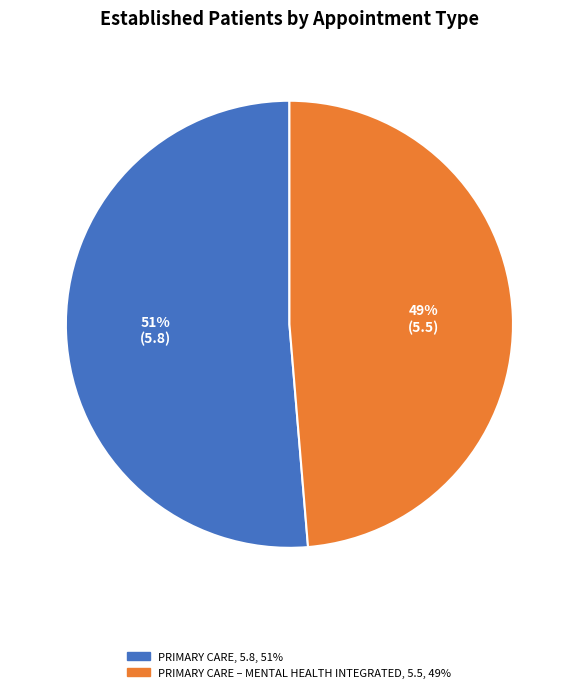

How many slices are in this pie chart?

2